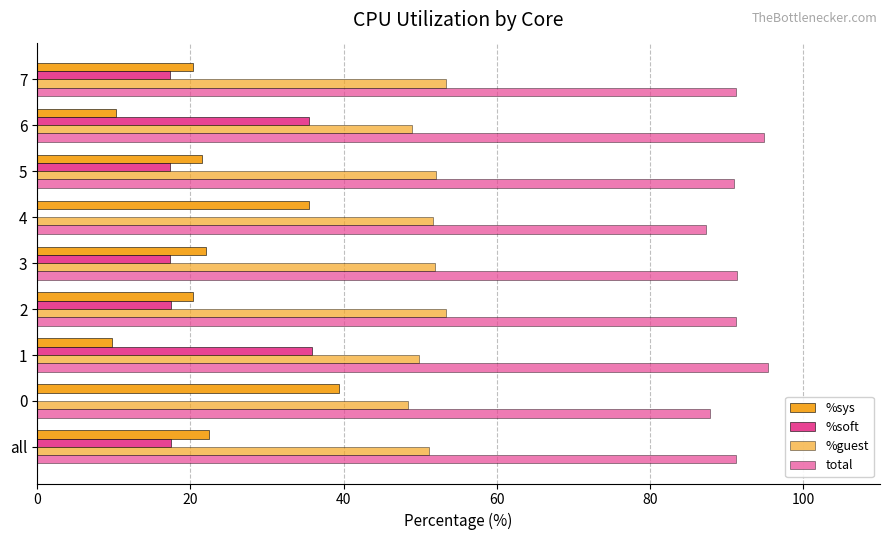

Count the number of categories in the chart.

9